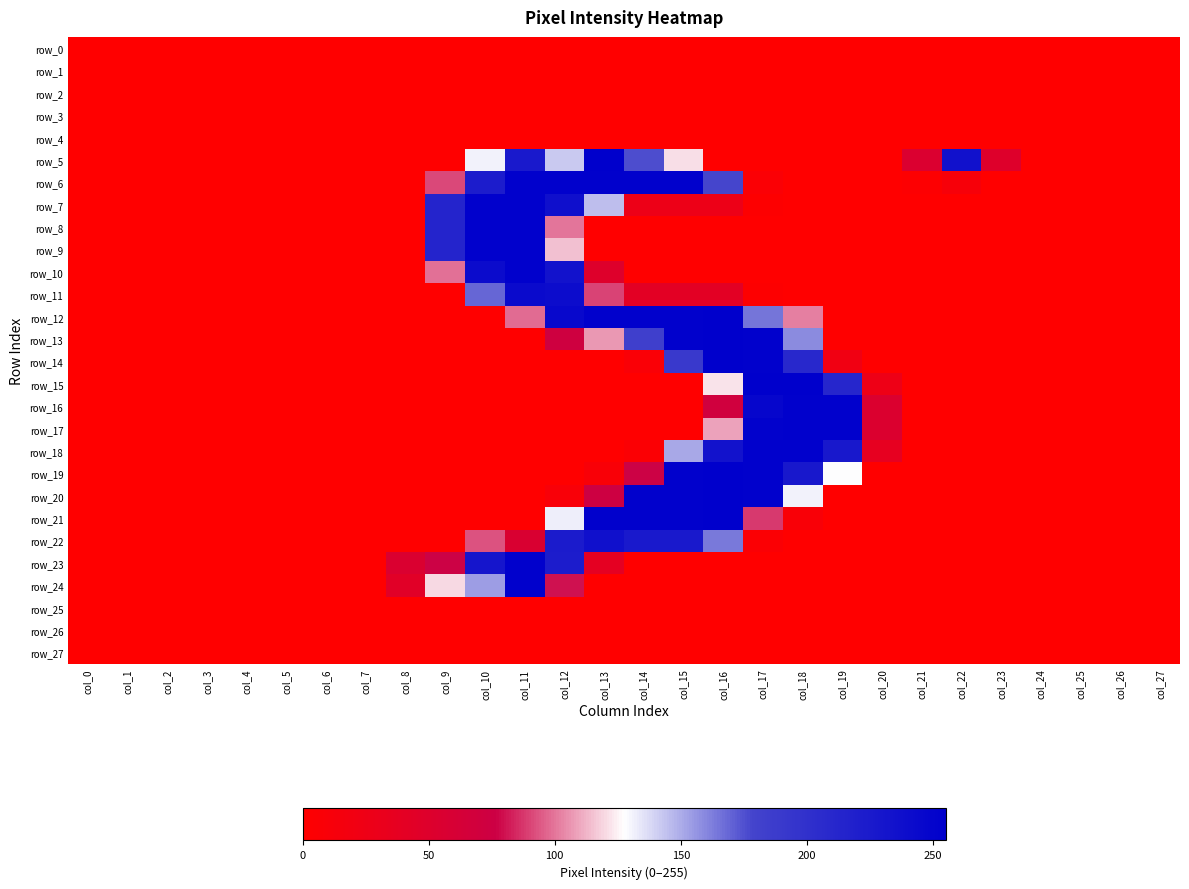

The row_13 series shows 0 at col_19. True or false?

True